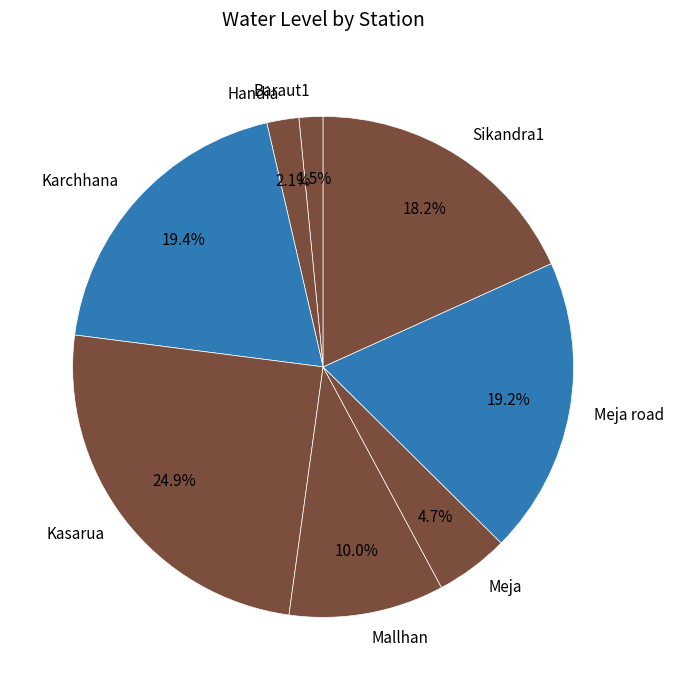

How much of the chart is everything except Handia?

97.9%